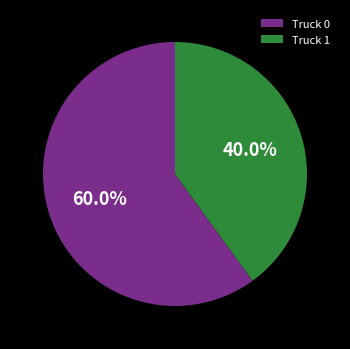

To the nearest percent, what percentage of the pie is Truck 1?

40%